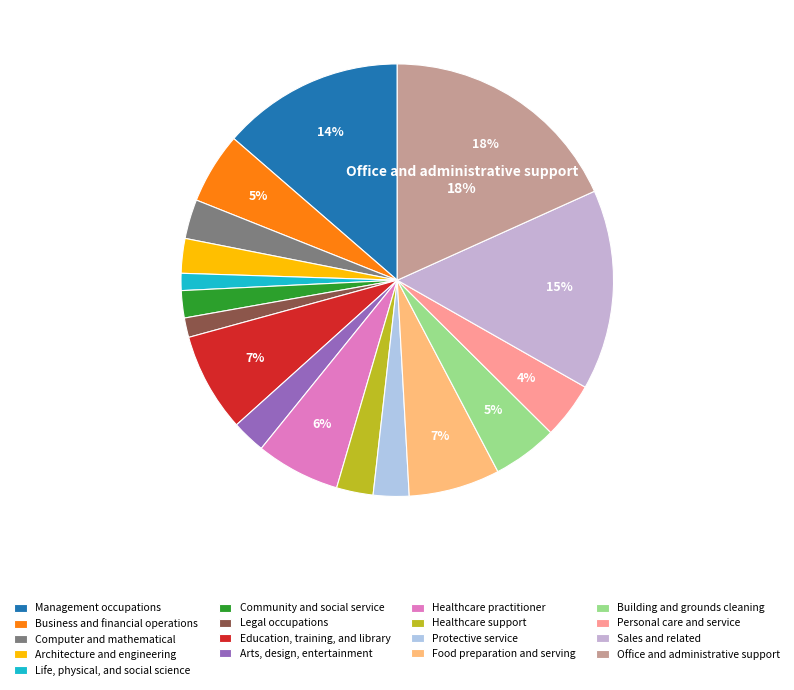

To the nearest percent, what is the average slice percentage?

6%